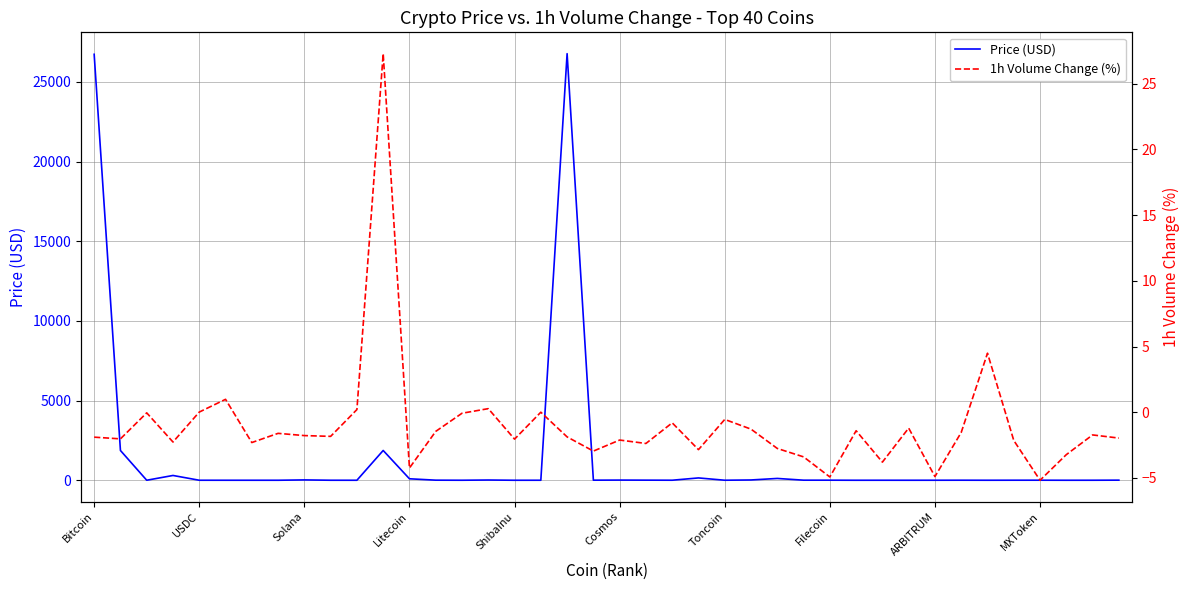

How many interior local peaks does the 1h Volume Change (%) series have?

13